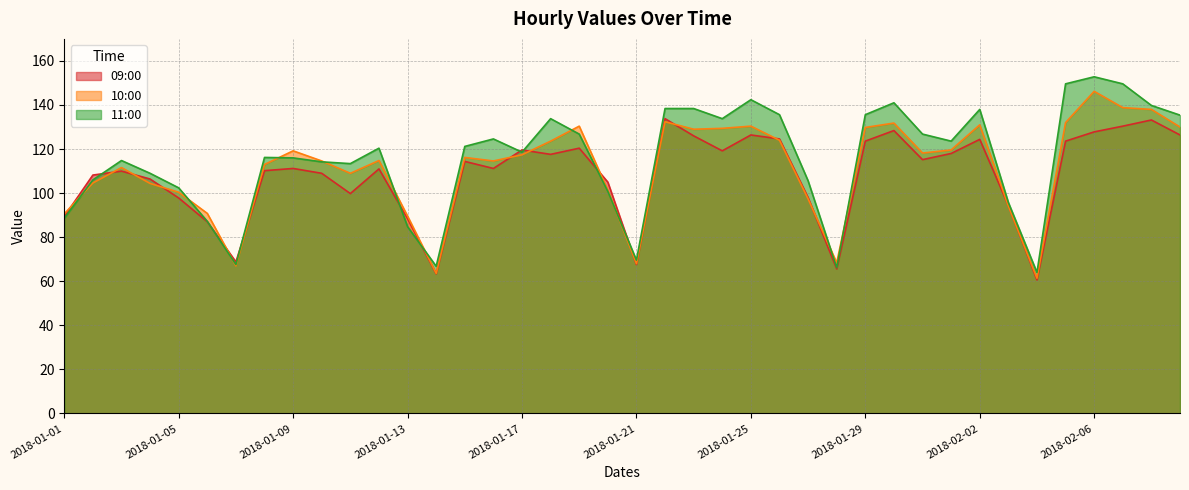

Rank the categories by 09:00 value from lowest to highest.

2018-02-04, 2018-01-14, 2018-01-28, 2018-01-21, 2018-01-07, 2018-01-06, 2018-01-13, 2018-01-01, 2018-02-03, 2018-01-05, 2018-01-27, 2018-01-11, 2018-01-20, 2018-01-04, 2018-01-02, 2018-01-10, 2018-01-03, 2018-01-08, 2018-01-12, 2018-01-09, 2018-01-16, 2018-01-15, 2018-01-31, 2018-01-18, 2018-02-01, 2018-01-24, 2018-01-17, 2018-01-19, 2018-01-29, 2018-02-05, 2018-02-02, 2018-01-26, 2018-01-23, 2018-01-25, 2018-02-09, 2018-02-06, 2018-01-30, 2018-02-07, 2018-02-08, 2018-01-22